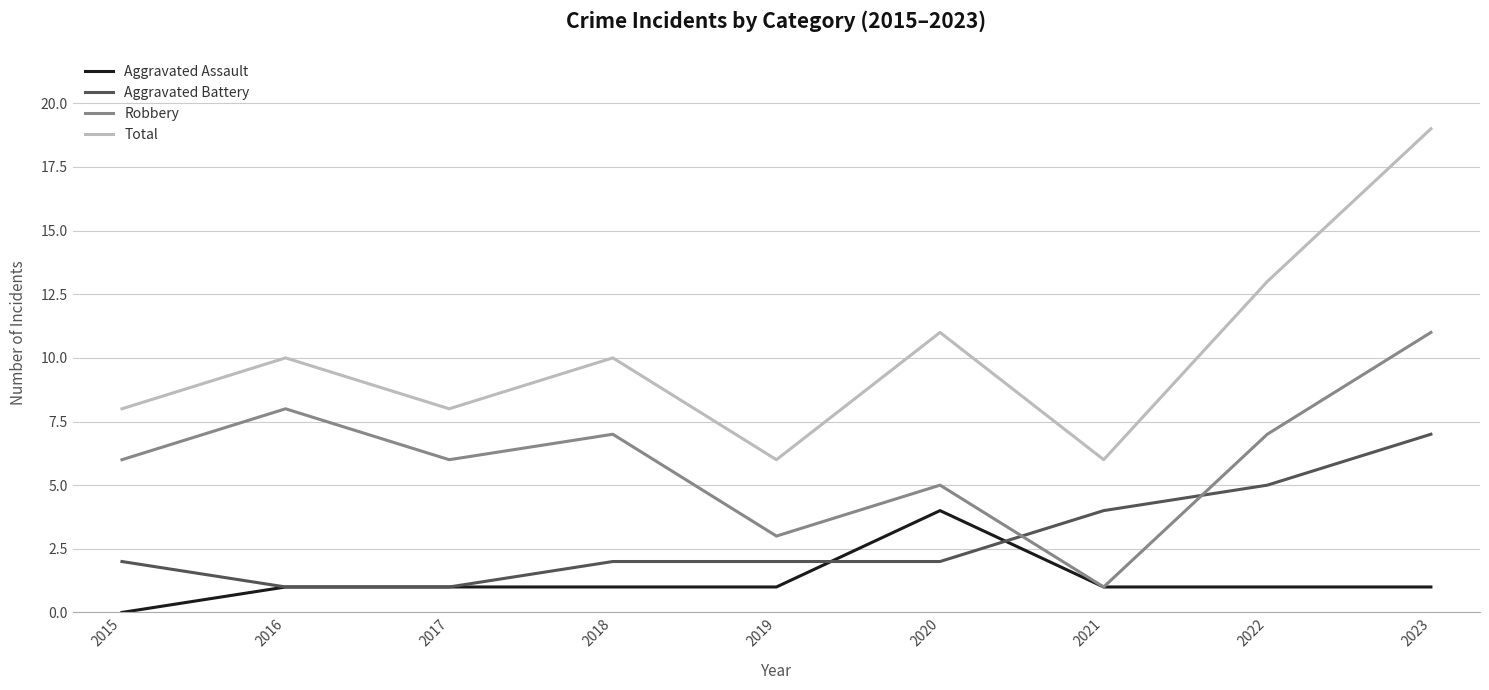

Rank the series by their average value, from highest to lowest.

Total, Robbery, Aggravated Battery, Aggravated Assault